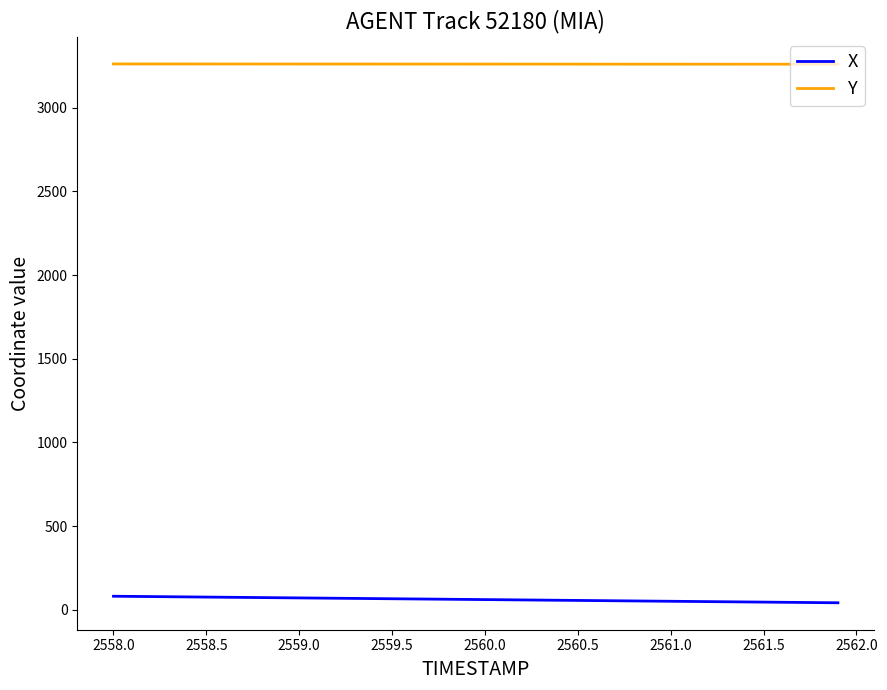

Which series has the largest total across all categories?

Y